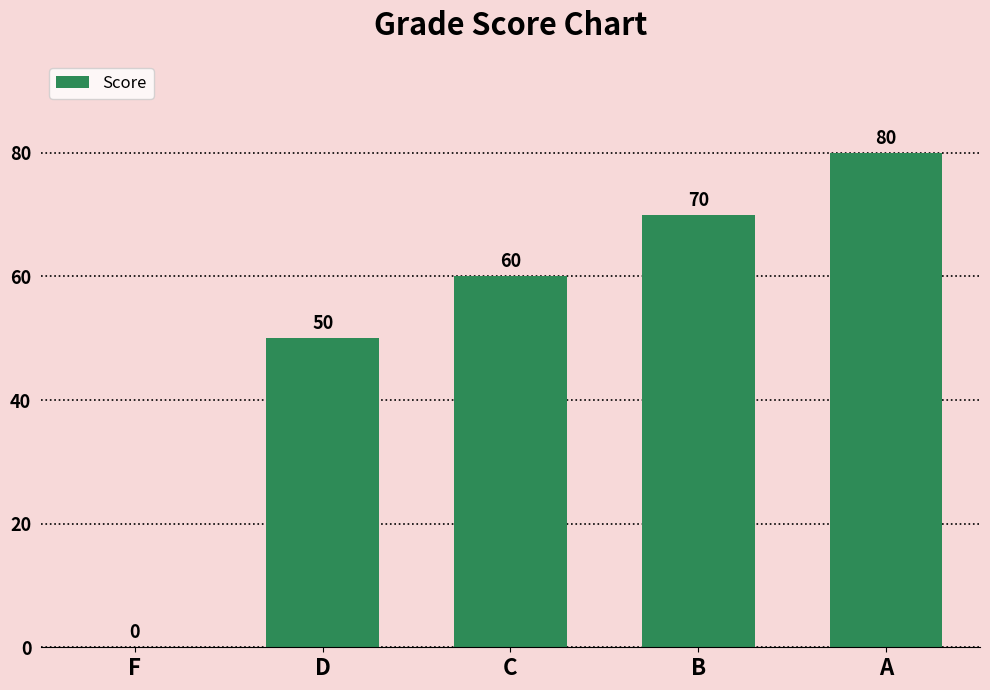

What is the sum of all values?

260